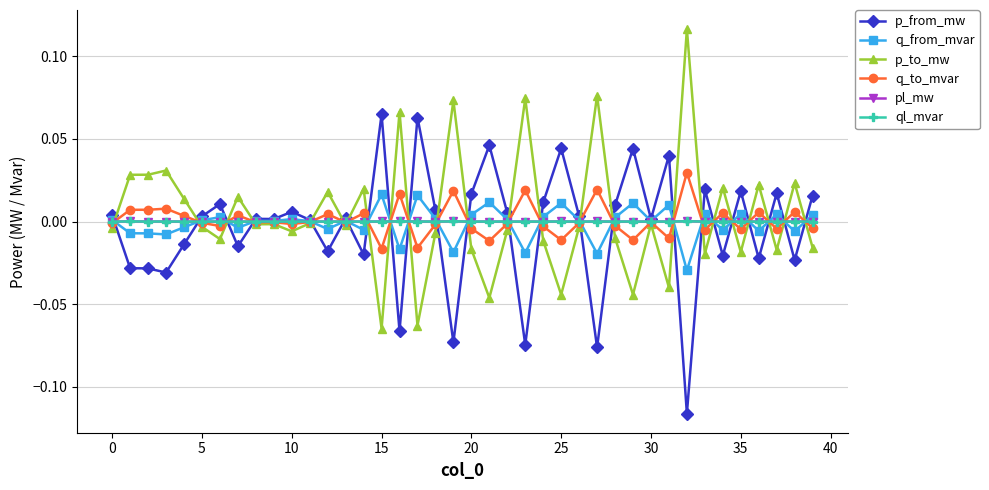

True or false: p_from_mw has more than 2 interior local peaks.

True